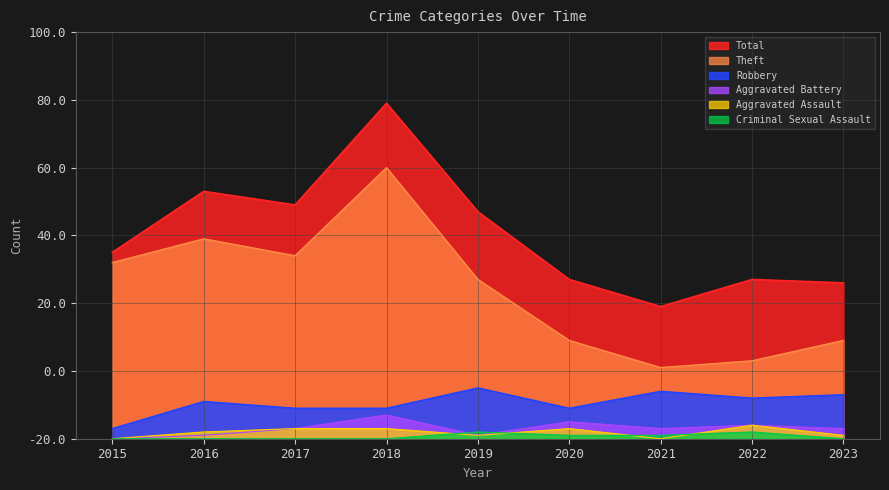

The Aggravated Assault series shows 5 at 2018. True or false?

False